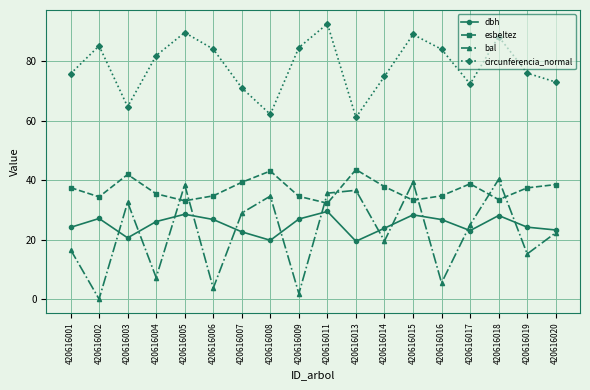

Where do esbeltez and bal first cross each other?

420616004 and 420616005